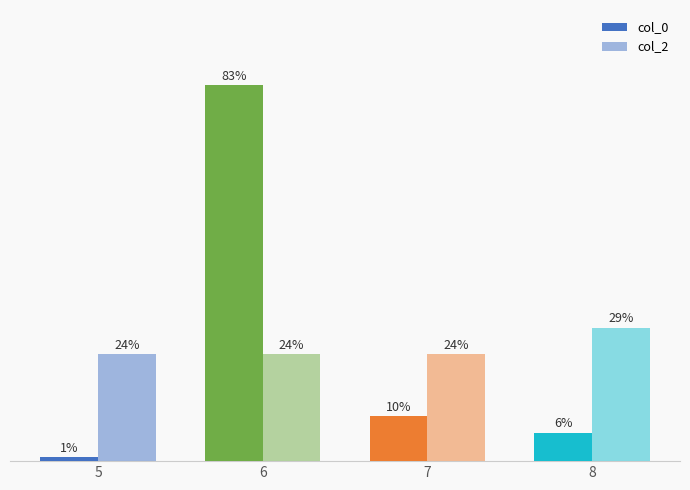

Are the bars grouped side by side (vs. stacked)?

Yes